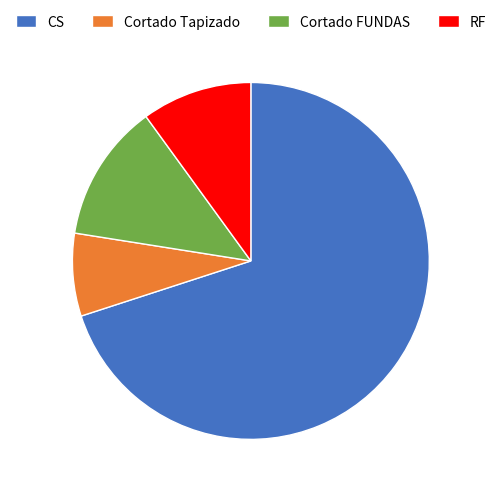

Between RF and CS, which is larger?

CS